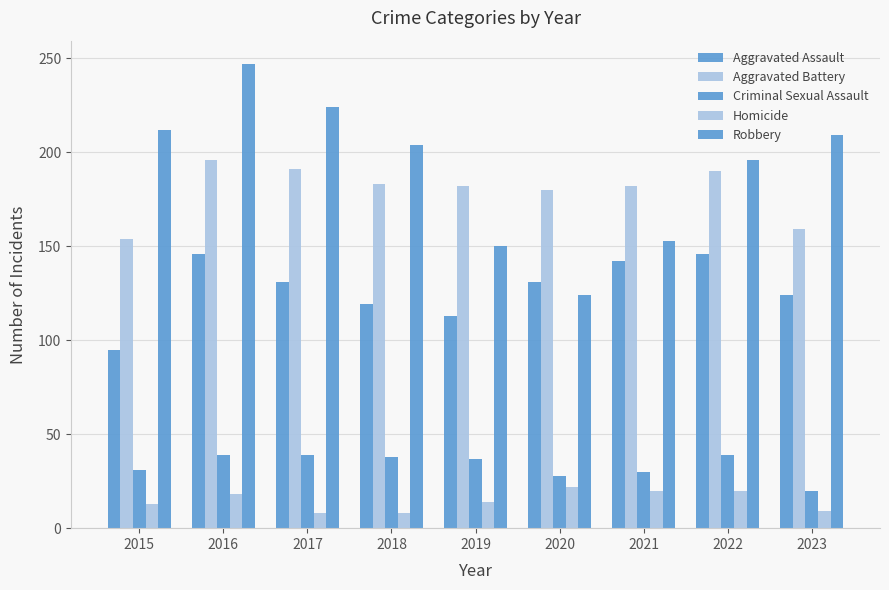

How many series are shown in this chart?

5